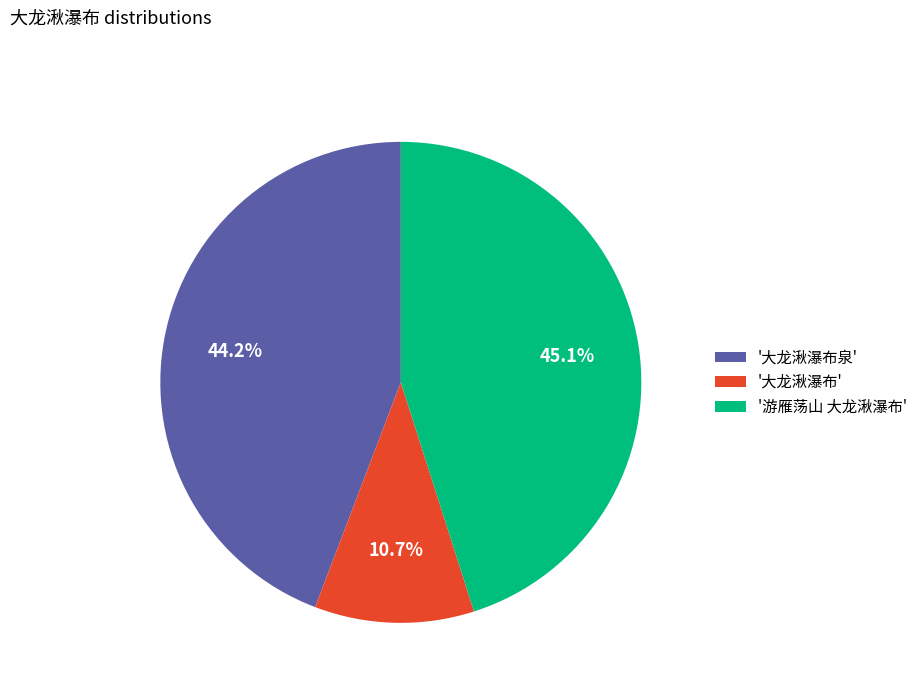

Which slice is the smallest?

'大龙湫瀑布'